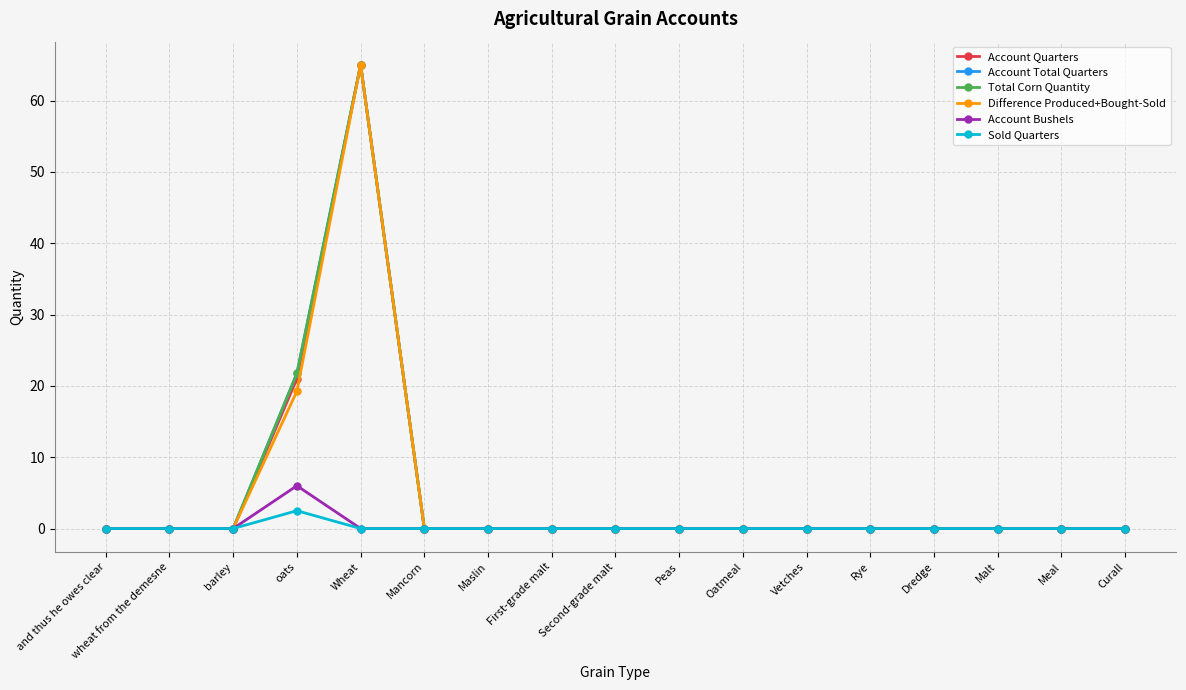

How many interior local peaks does the Difference Produced+Bought-Sold series have?

1